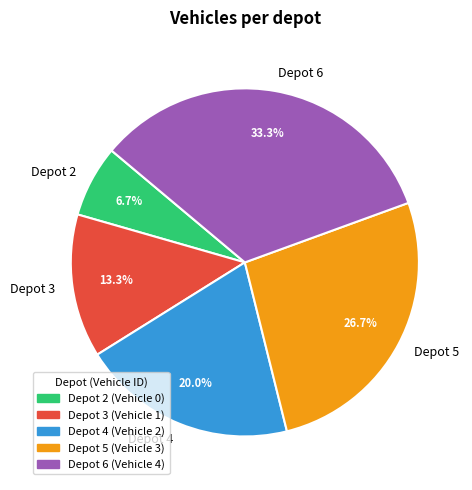

Rank the categories by value from lowest to highest.

Depot 2, Depot 3, Depot 4, Depot 5, Depot 6